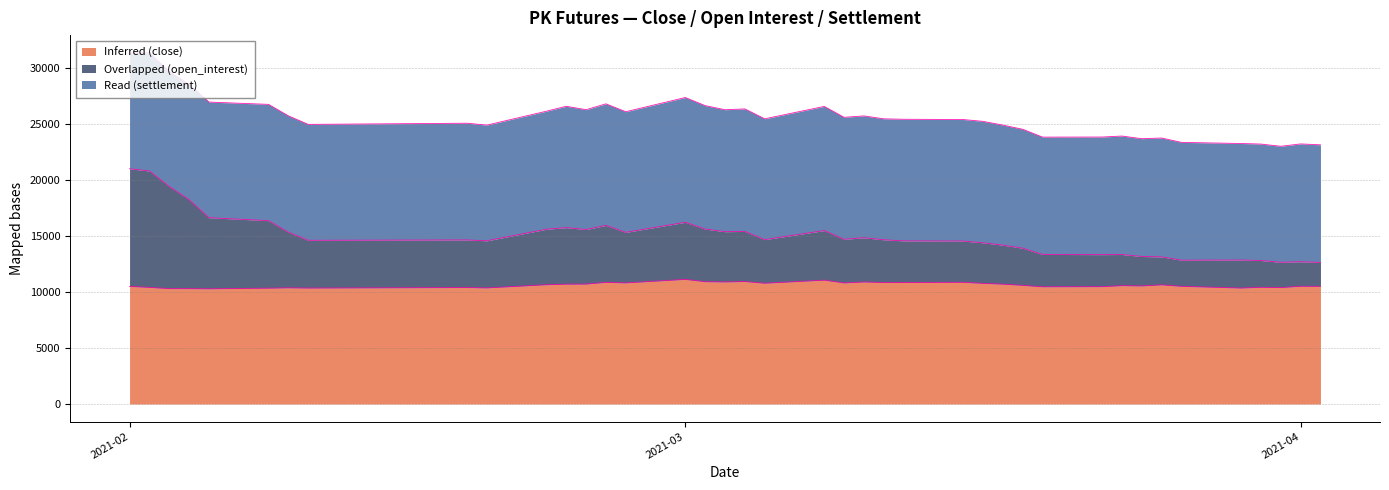

What is the minimum value for Inferred (close)?

10288.0